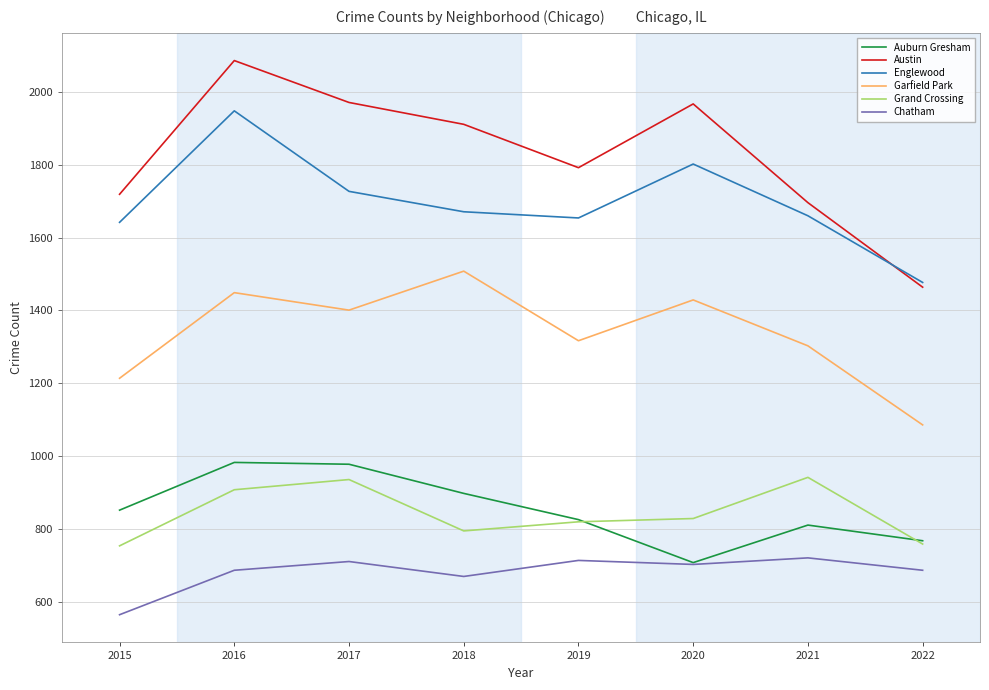

Rank the series at 2017 from lowest to highest value.

Chatham, Grand Crossing, Auburn Gresham, Garfield Park, Englewood, Austin